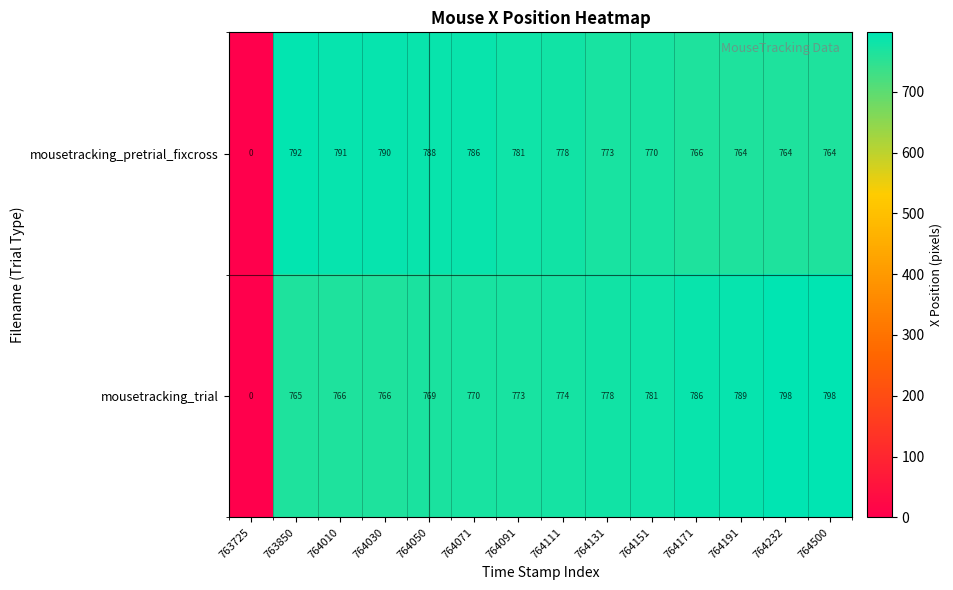

What is the sum of all mousetracking_pretrial_fixcross values?

10107